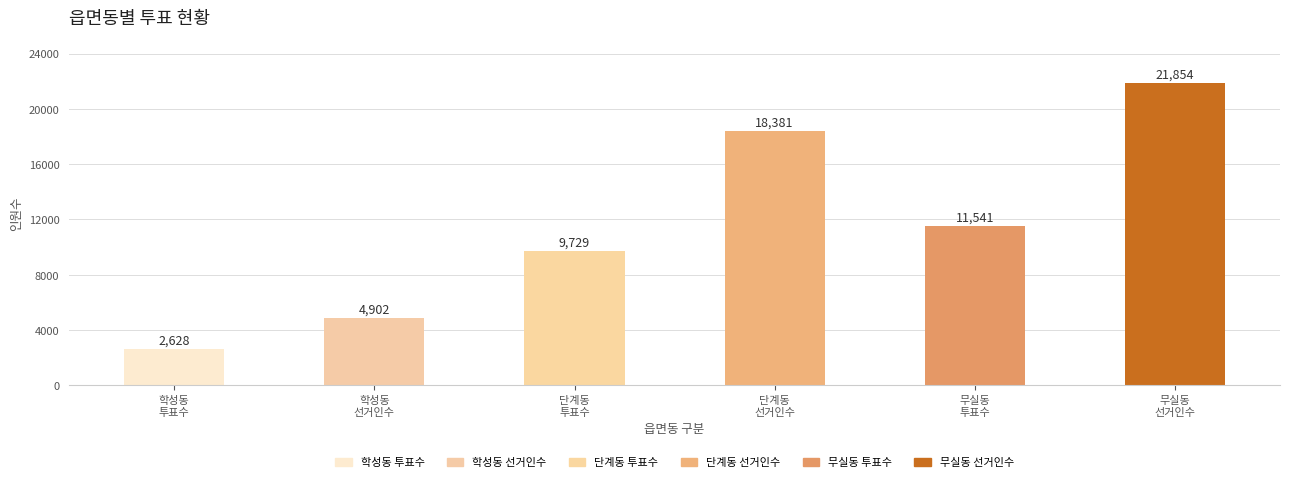

What is the label of the 4th bar from the right?

단계동
투표수